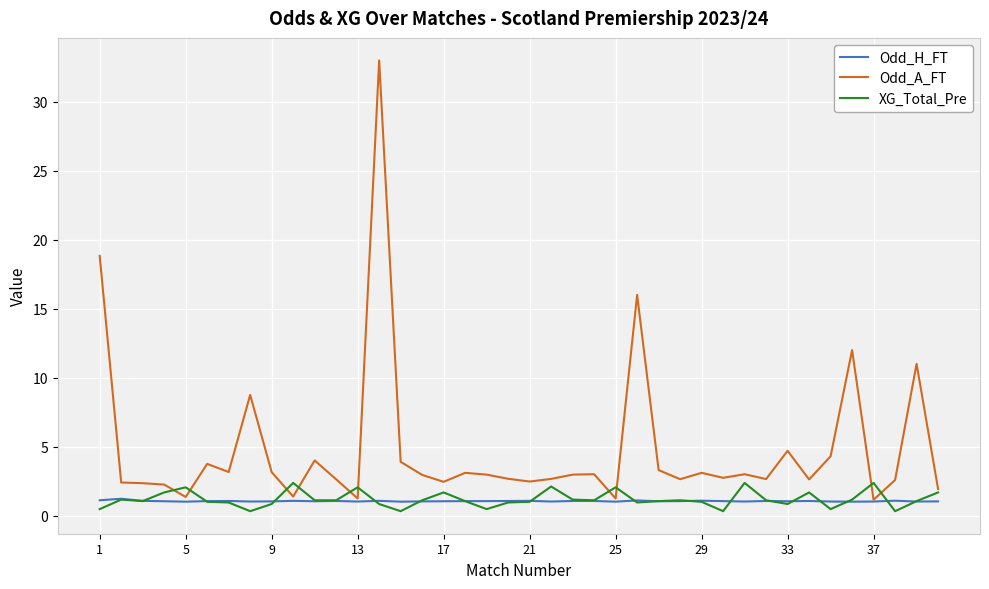

Which series has the widest spread of values?

Odd_A_FT